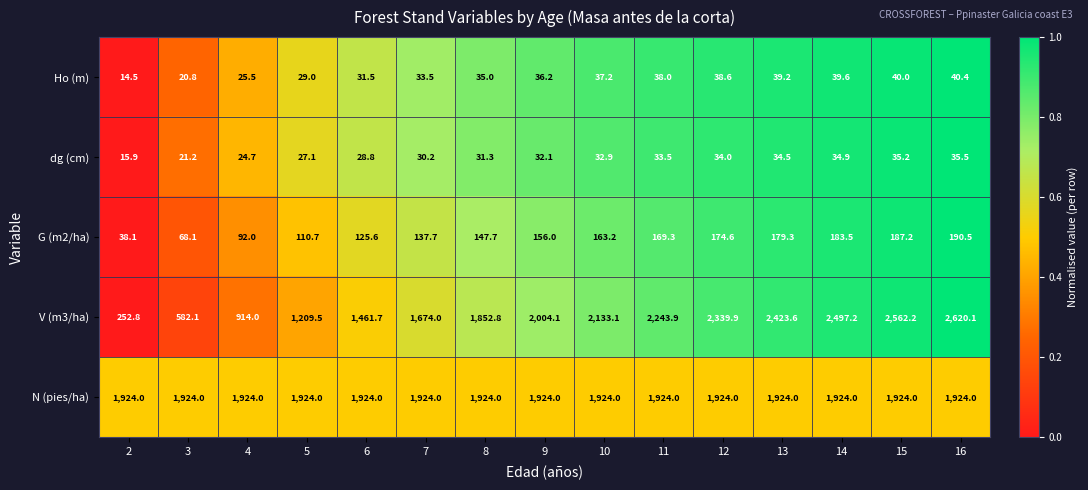

At which label is Ho (m) closest to 27?

4